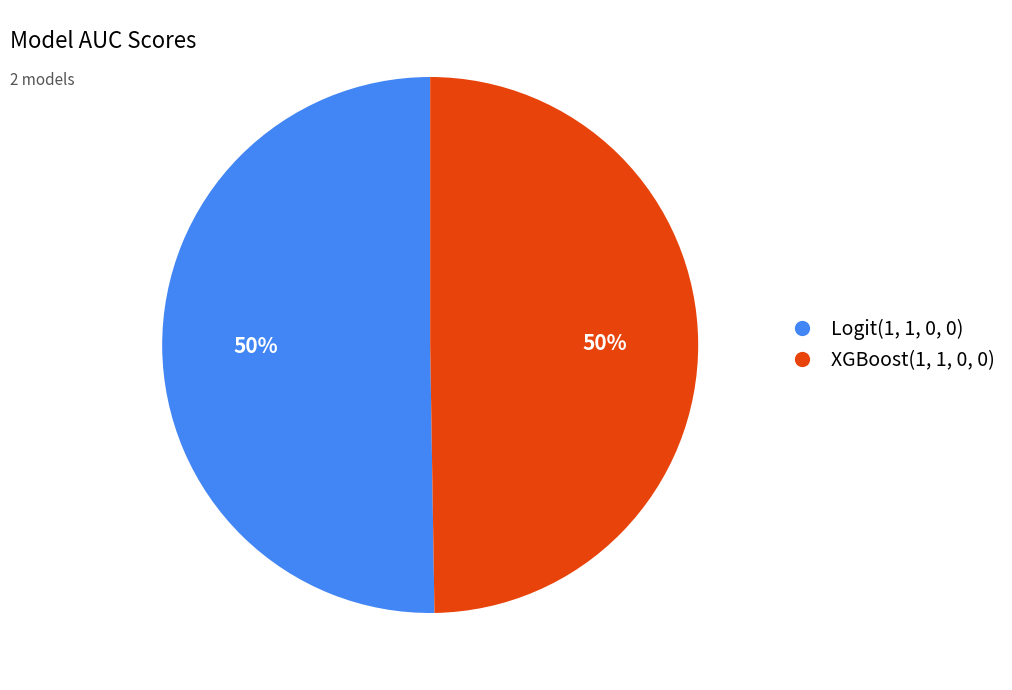

Is it true that XGBoost(1, 1, 0, 0) is 50% of the pie?

True